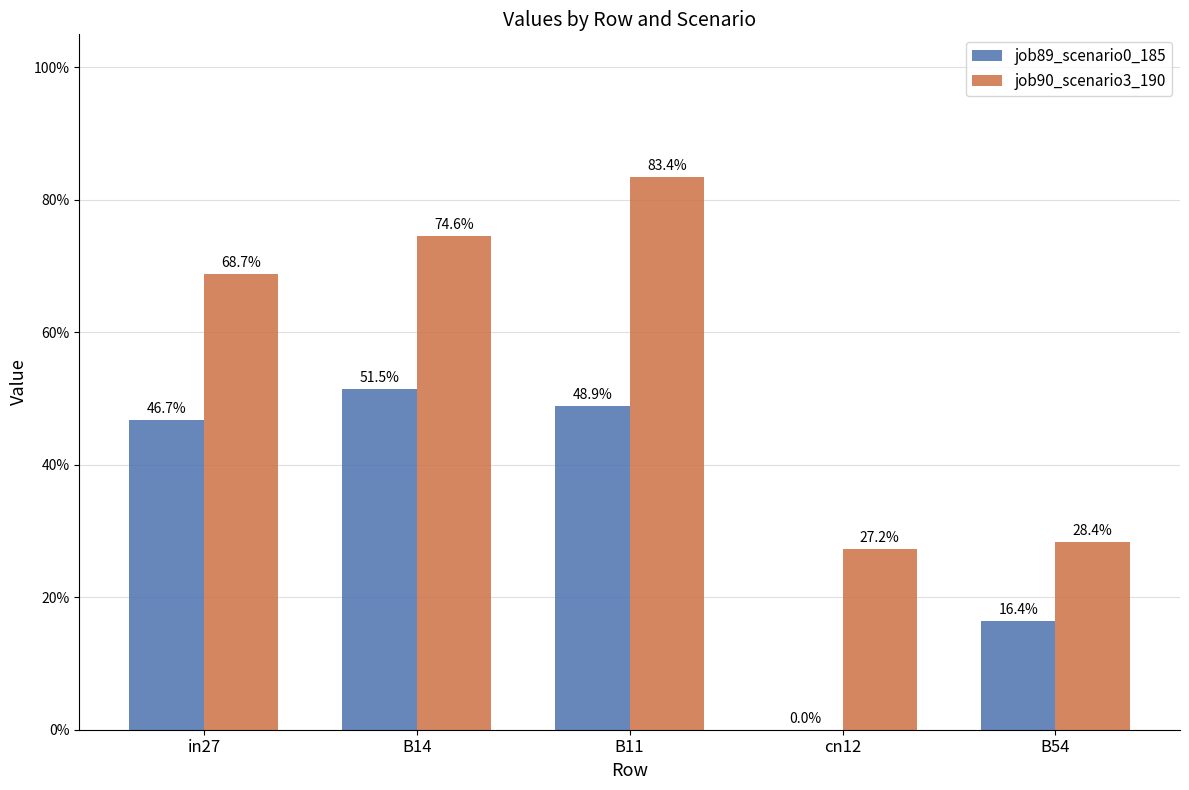

What are all the series names shown in the legend?

job89_scenario0_185, job90_scenario3_190